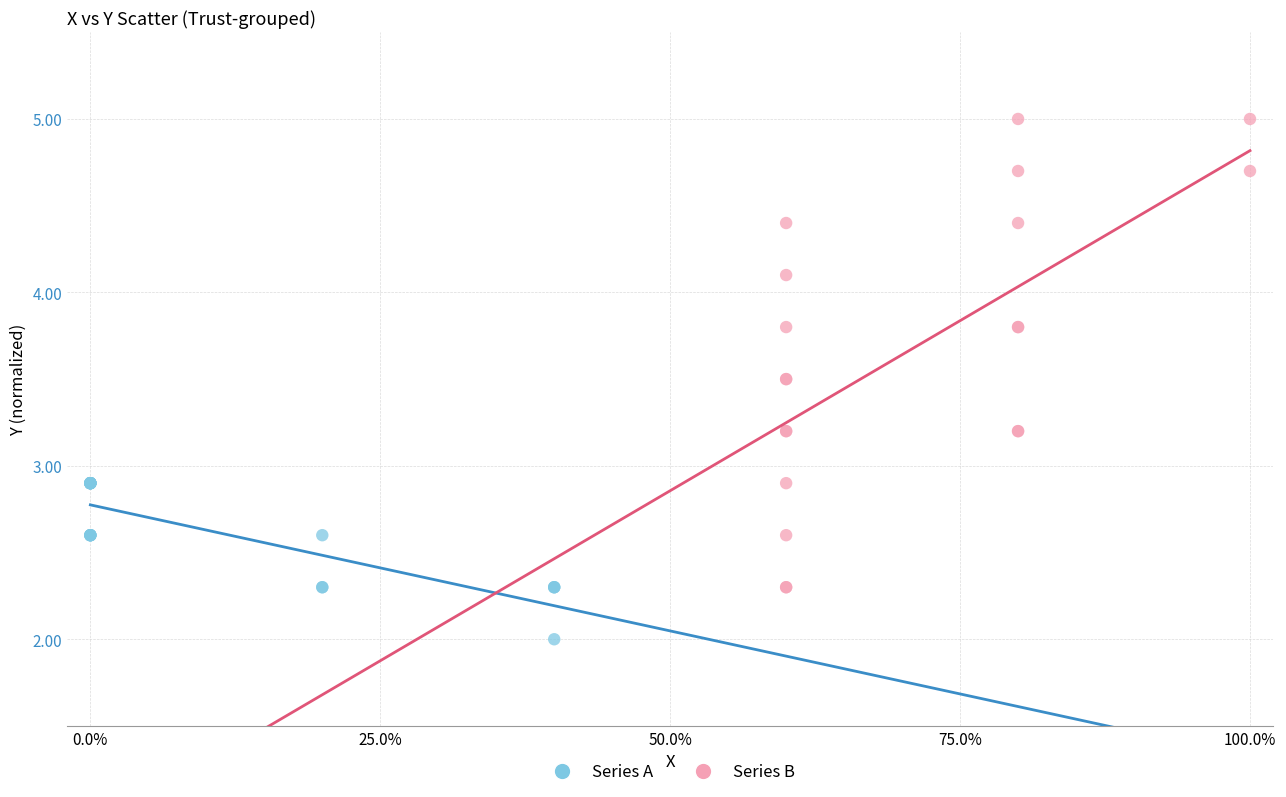

Which series reaches the minimum Y coordinate?

Series A